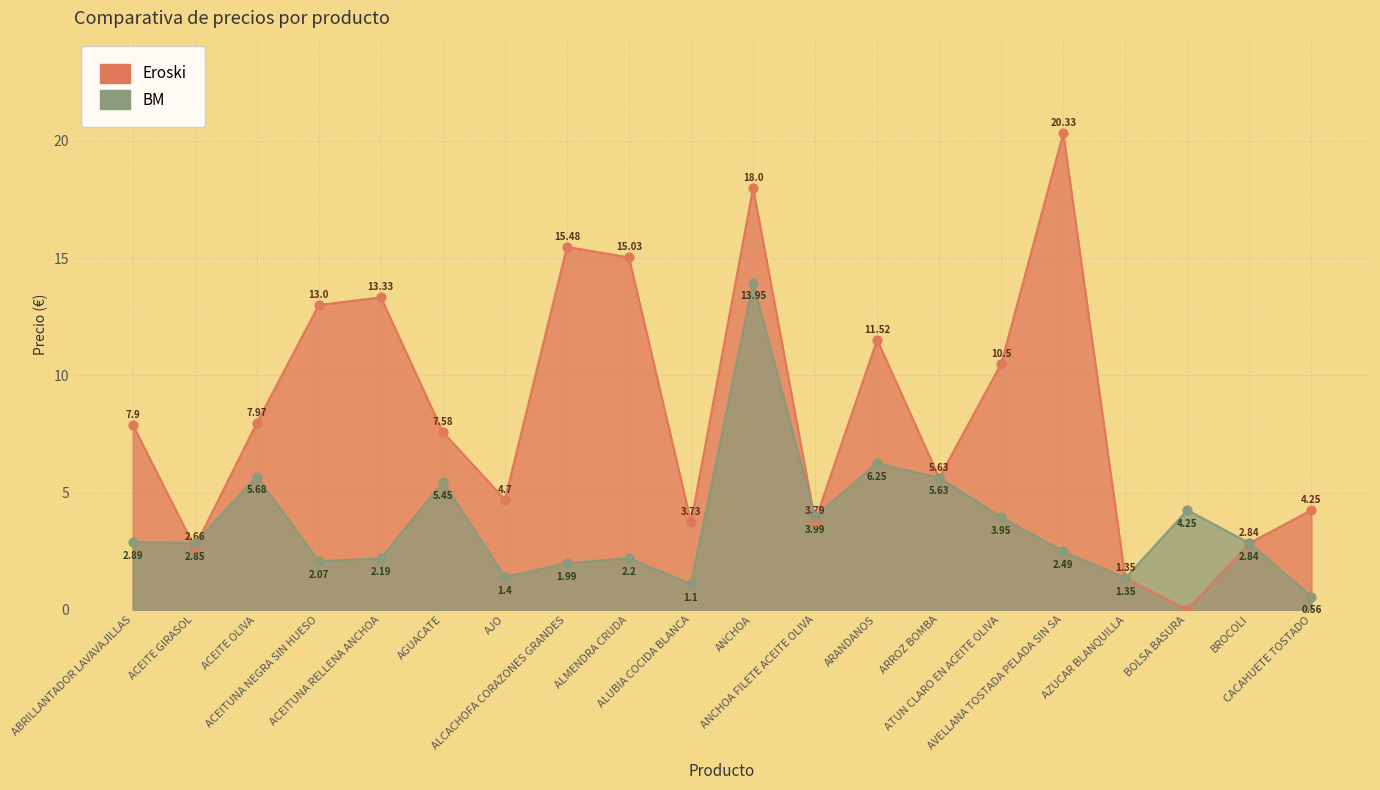

Which series has the largest total across all categories?

Eroski